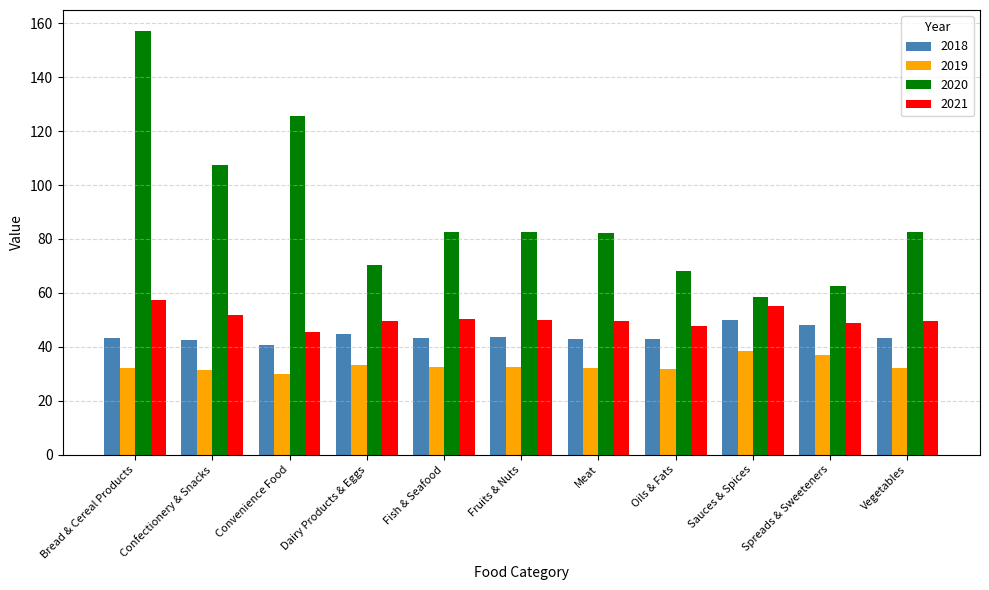

What is the label of the 11th bar from the right?

Bread & Cereal Products